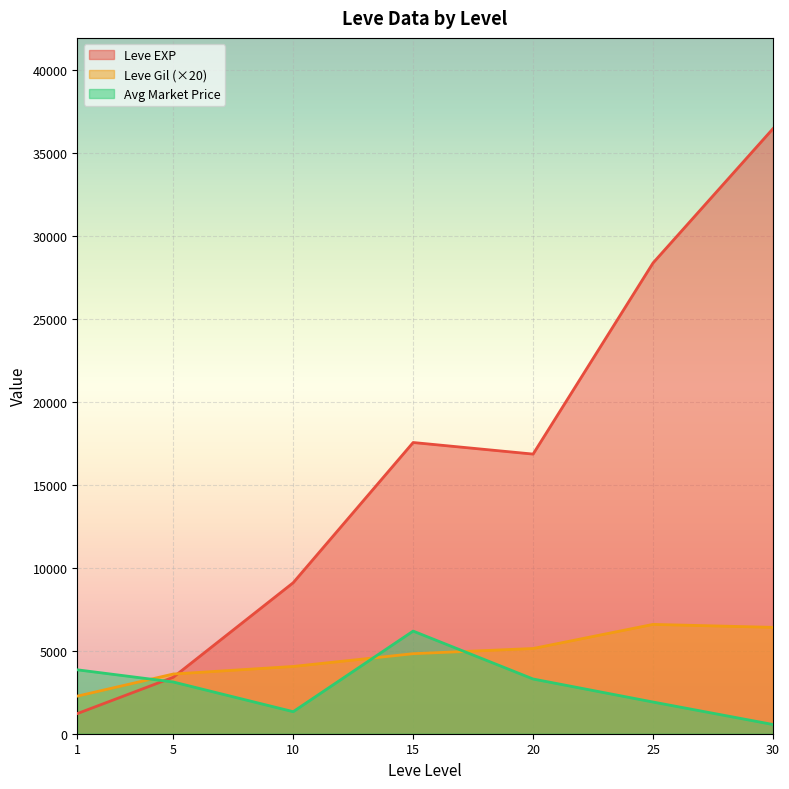

What is the value of the currentAveragePrice point at the 24th from the left?

2000.0